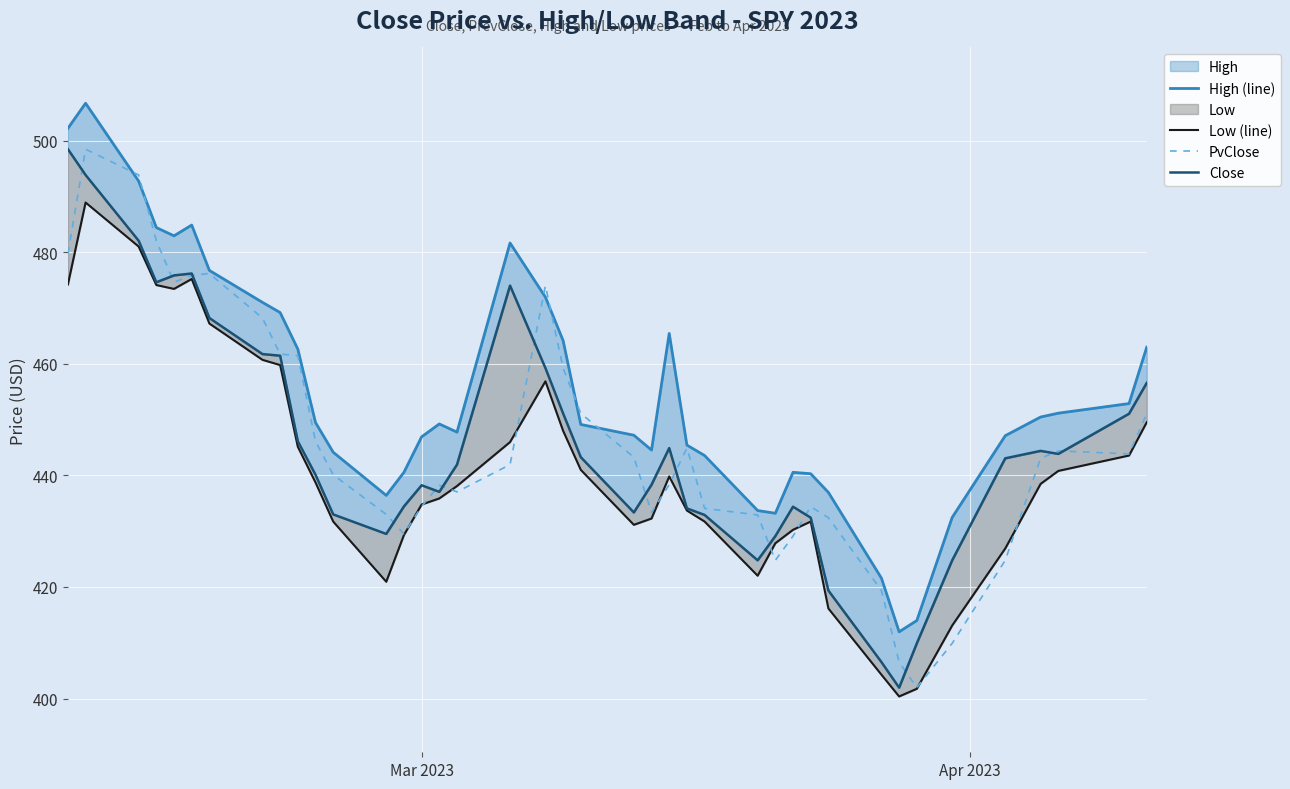

What is the highest value of the PvClose series?

498.5